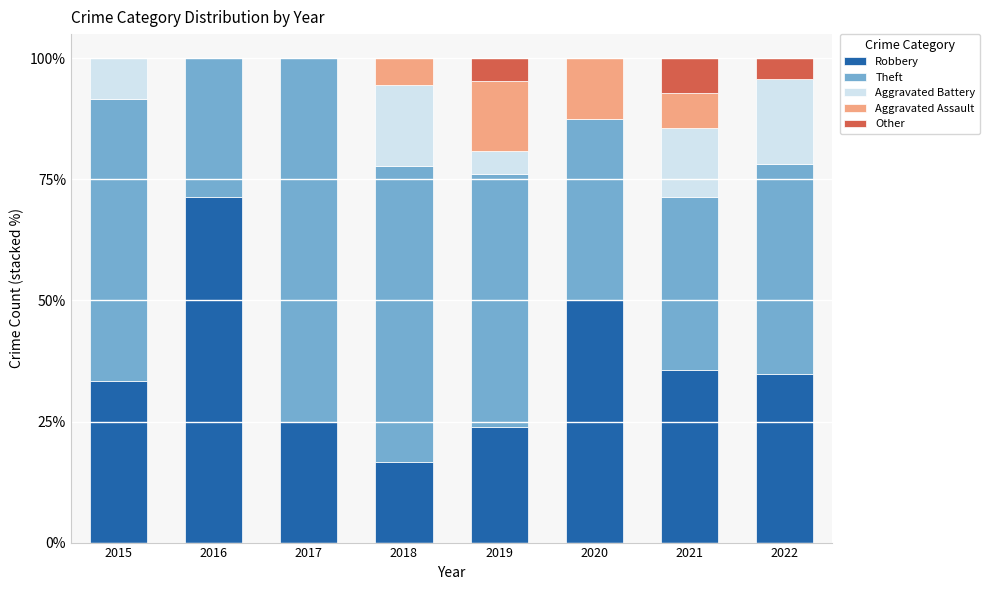

How many data points in Robbery are above 34?

4